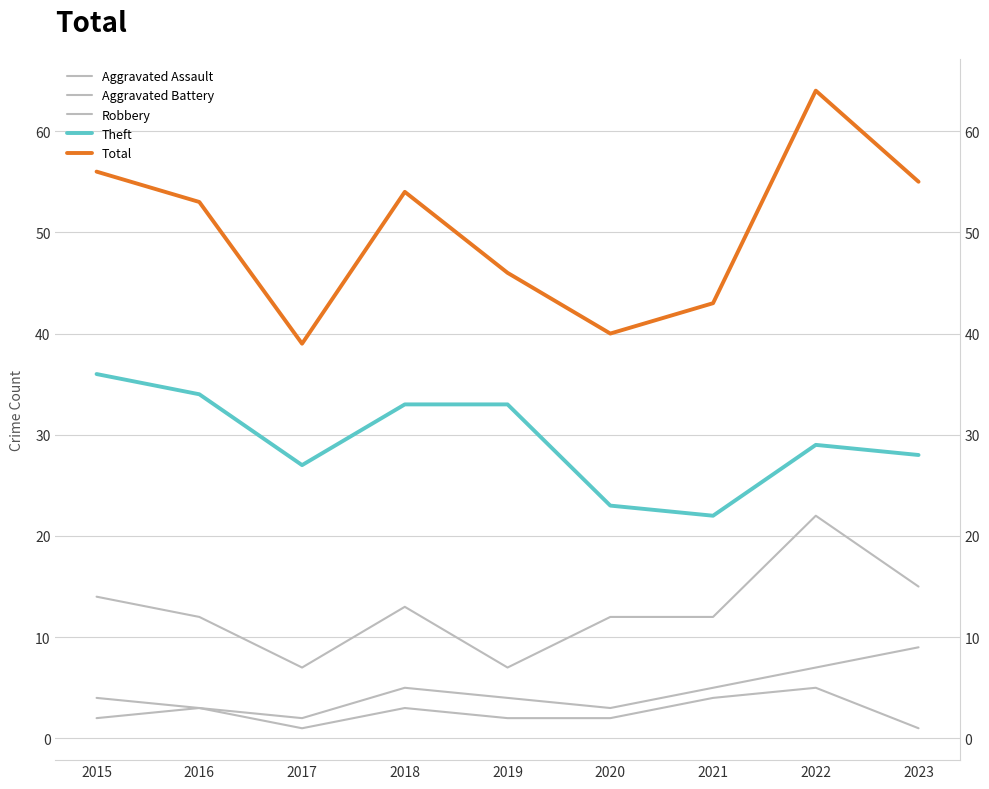

The Aggravated Battery series shows 3 at 2019. True or false?

False